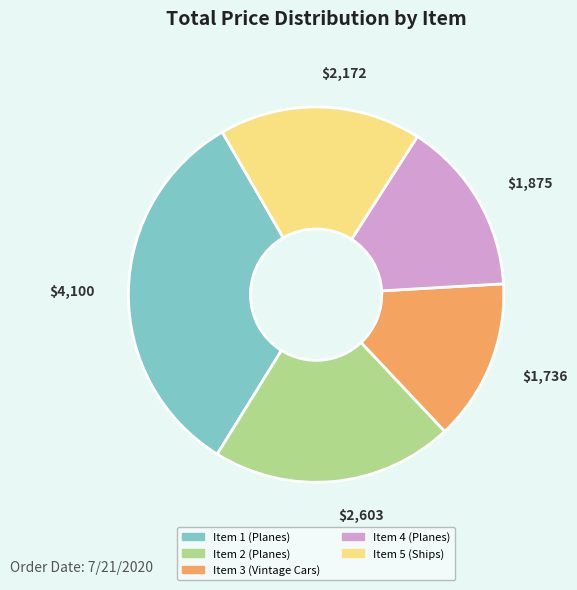

Rank the categories by value from highest to lowest.

Item 1 (Planes), Item 2 (Planes), Item 5 (Ships), Item 4 (Planes), Item 3 (Vintage Cars)